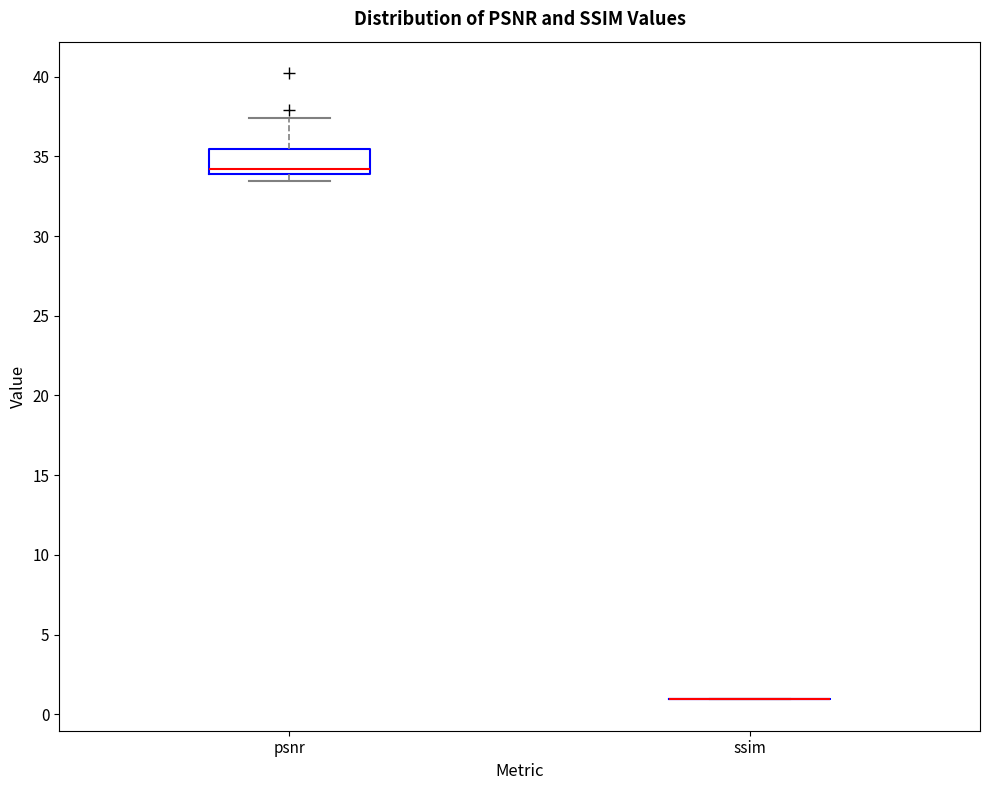

Reading left to right, read every box against the y-axis: the position of its median line, the range the box covers, and the ends of its whiskers. The values are not printed on the chart, so give them approximately, as read against the axis.

psnr: median 34.0 (just above the box's lower edge), box 34.0 to 35.5, whiskers 33.5 to 37.5
ssim: box collapsed to a line at 1.0, whiskers 1.0 to 1.0